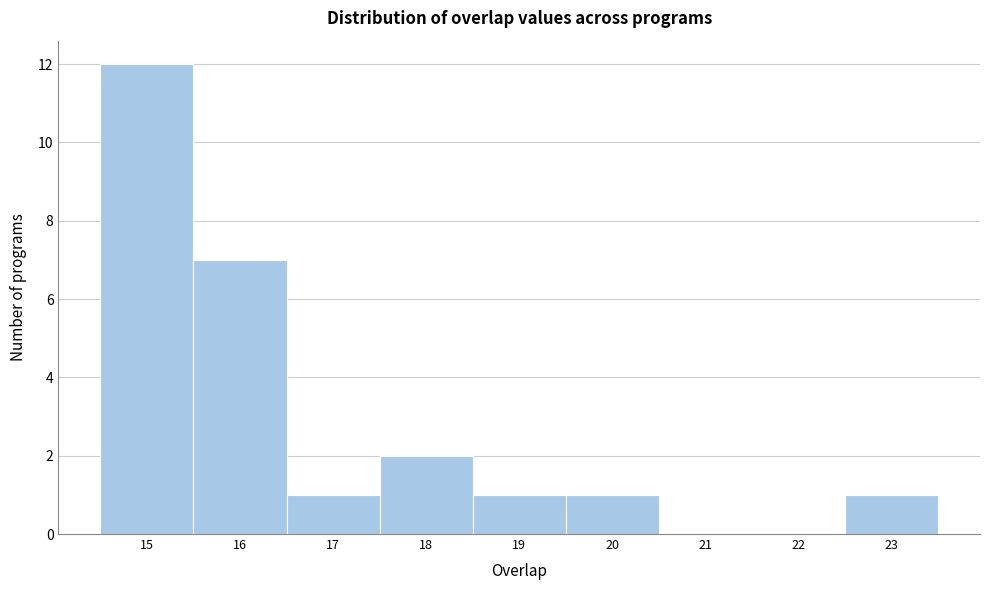

How tall is the bar that spans 17.5 to 18.5 on the x-axis? The values are not printed on the chart, so give them approximately, as read against the axis.

2